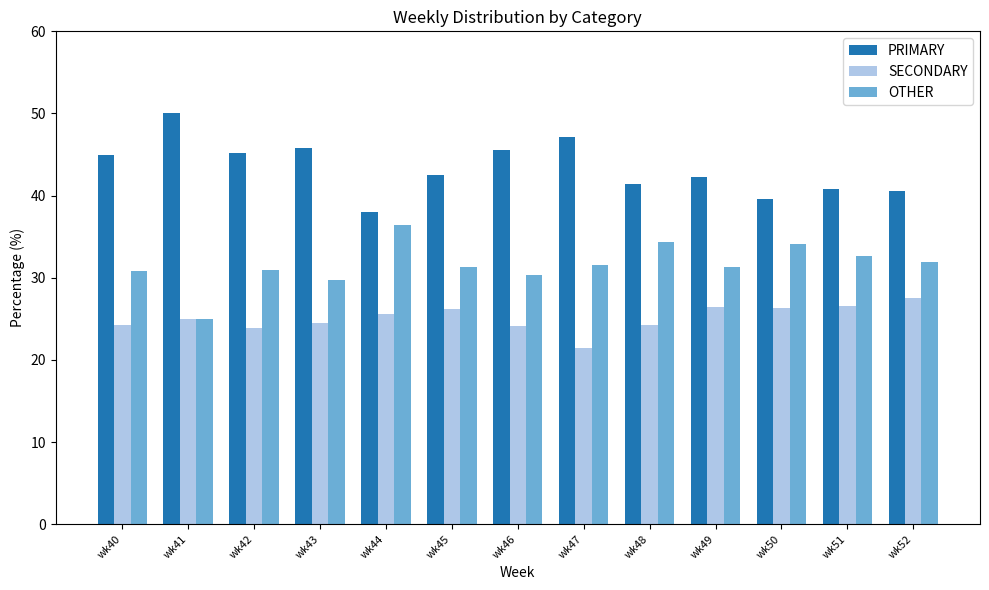

Which series has the largest total across all categories?

PRIMARY